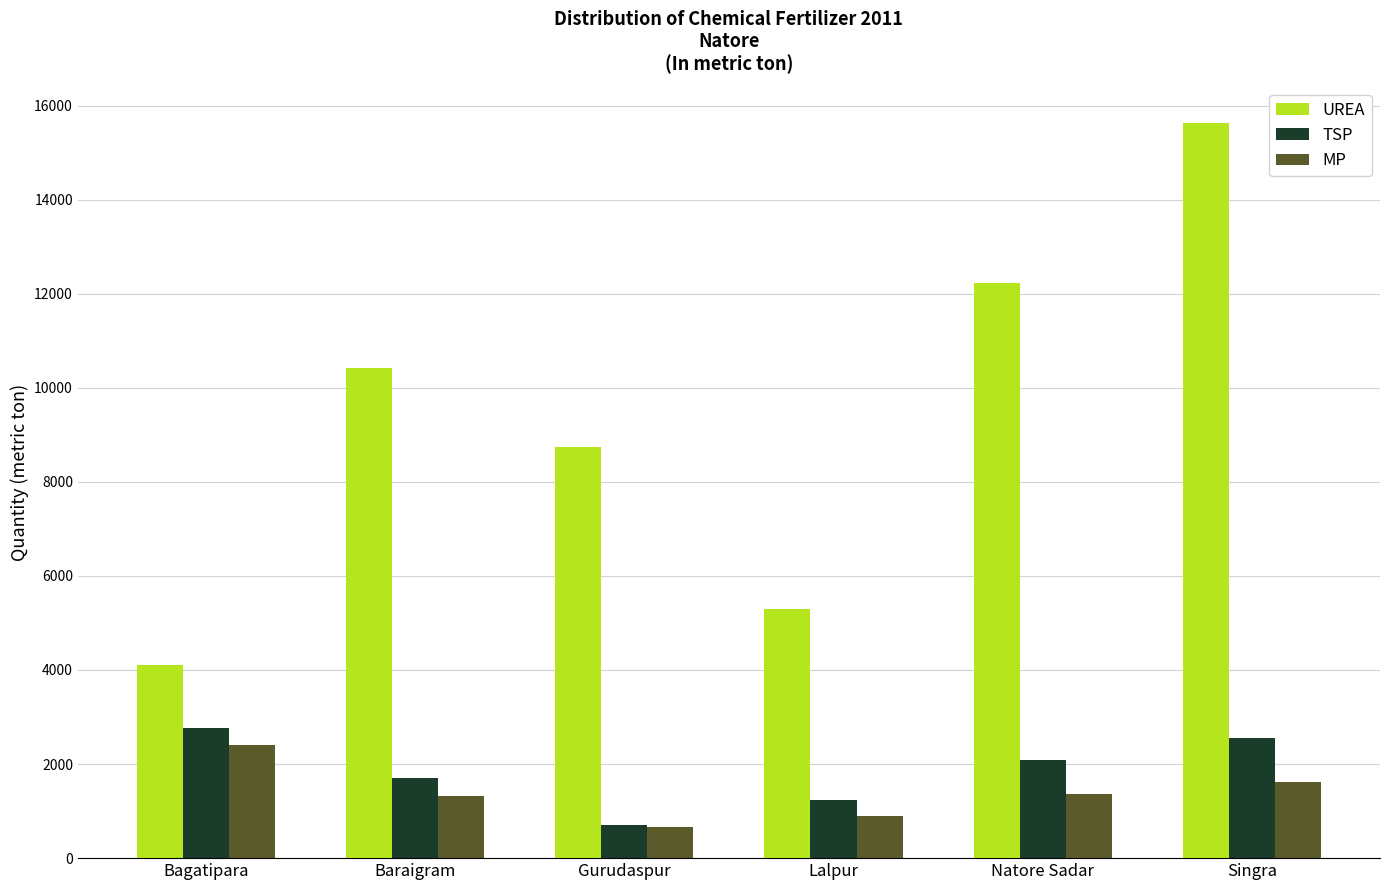

What is the sum of the TSP values at Gurudaspur and Bagatipara?

3475